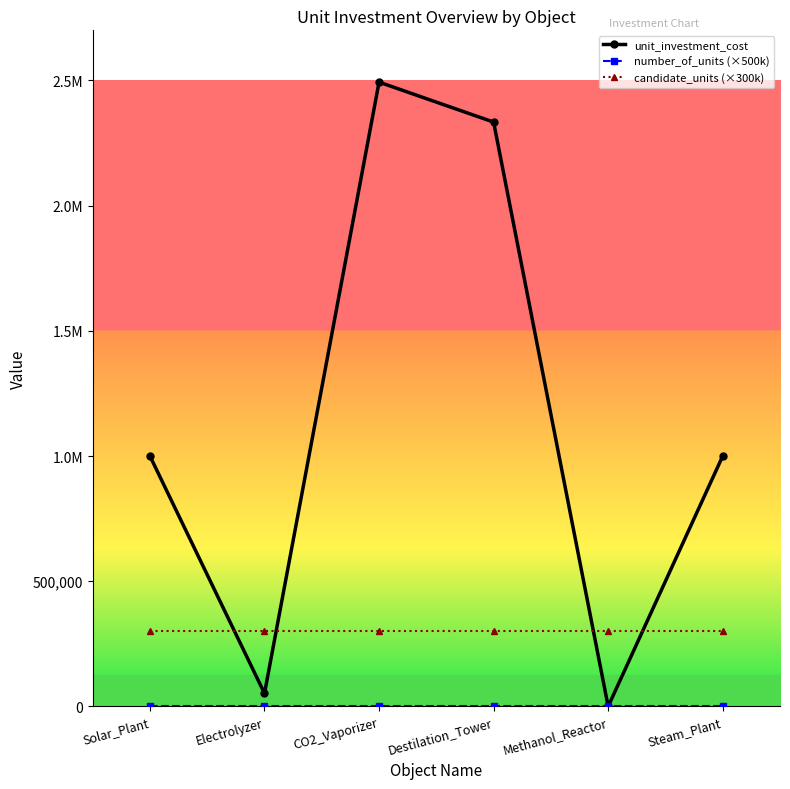

Is this an area chart (filled region under the line)?

No